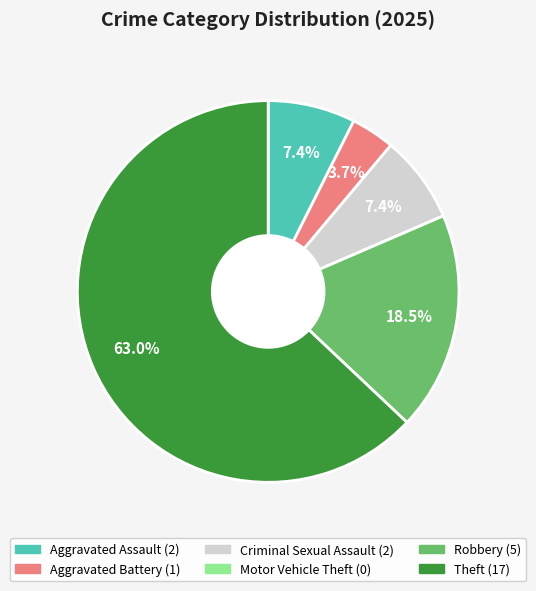

Which category has the biggest portion of the pie?

Theft